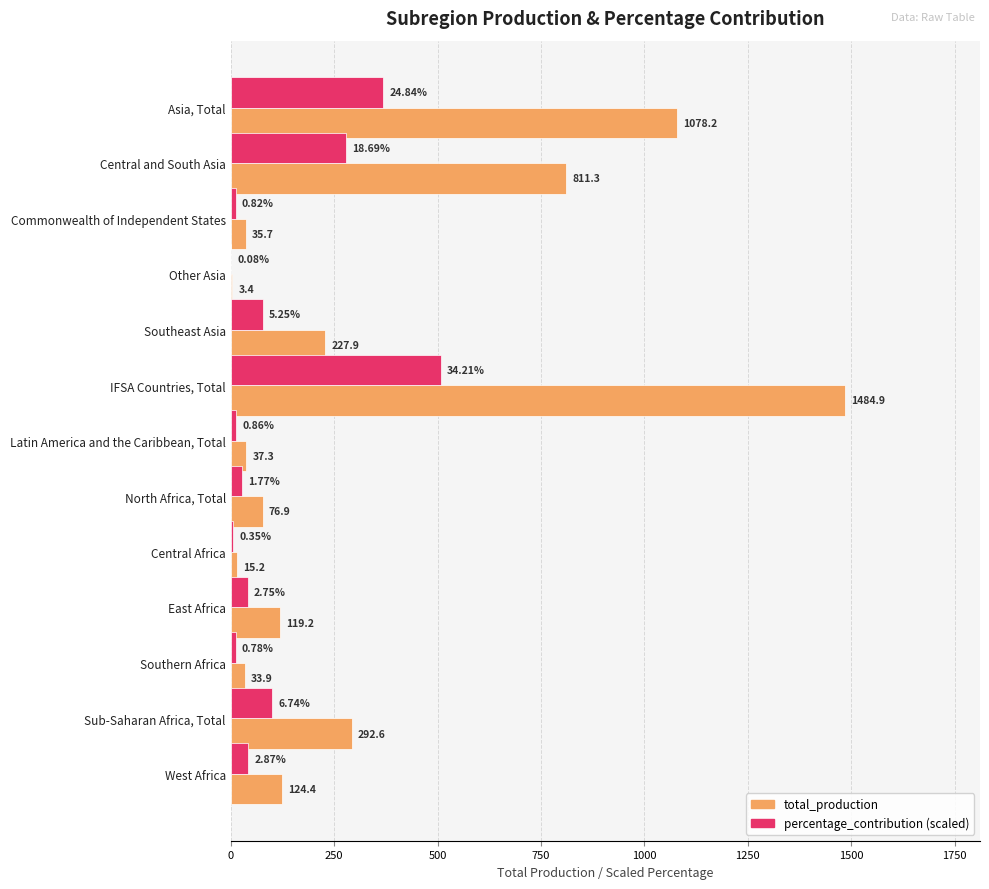

Which label corresponds to the largest value in the chart?

IFSA Countries, Total